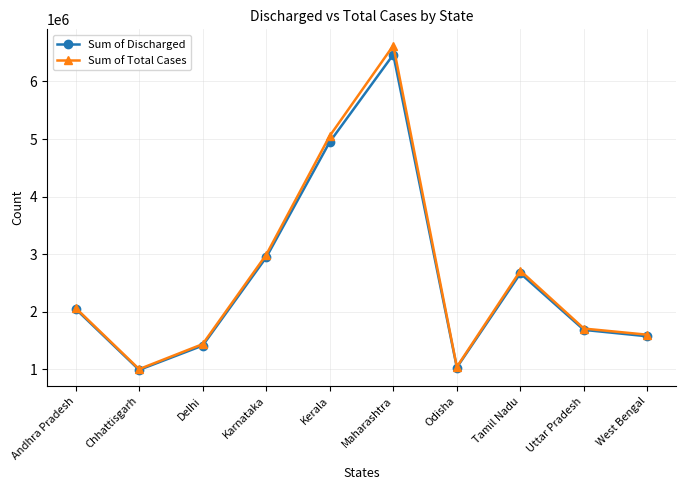

What is the difference between the Sum of Total Cases values at Kerala and Chhattisgarh?

4048898